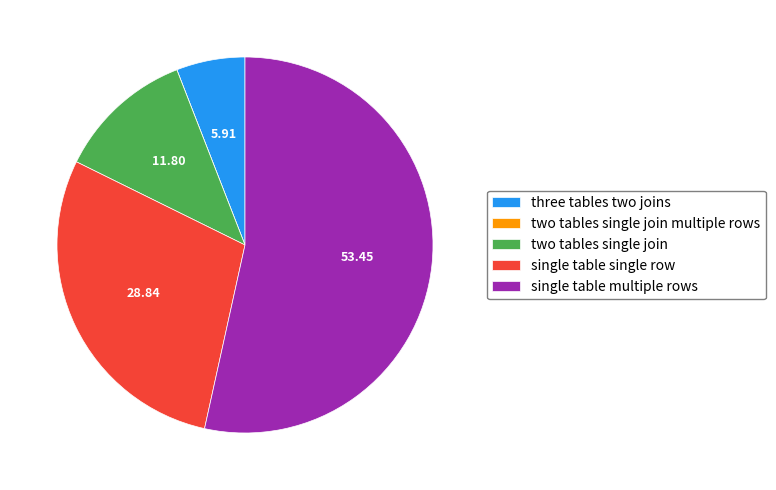

Between single table single row and two tables single join, which is larger?

single table single row